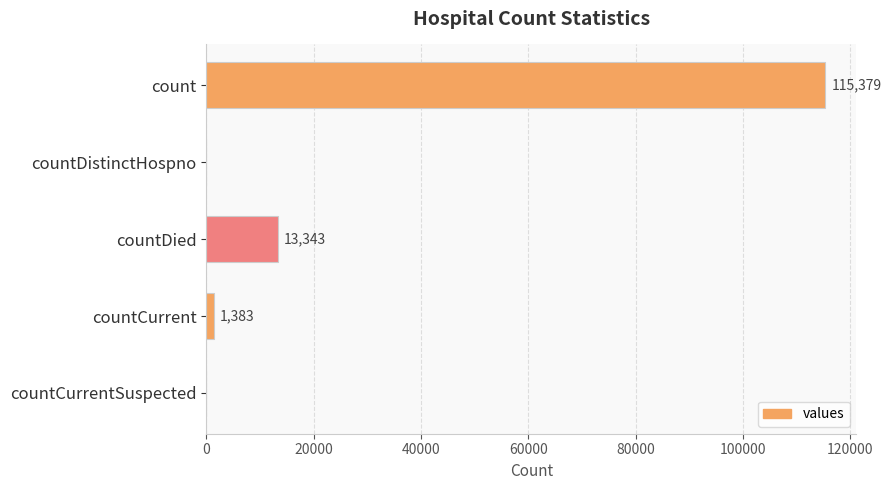

Reading top to bottom, transcribe all the data shown in this chart.

count=115379	countDistinctHospno=0	countDied=13343	countCurrent=1383	countCurrentSuspected=0